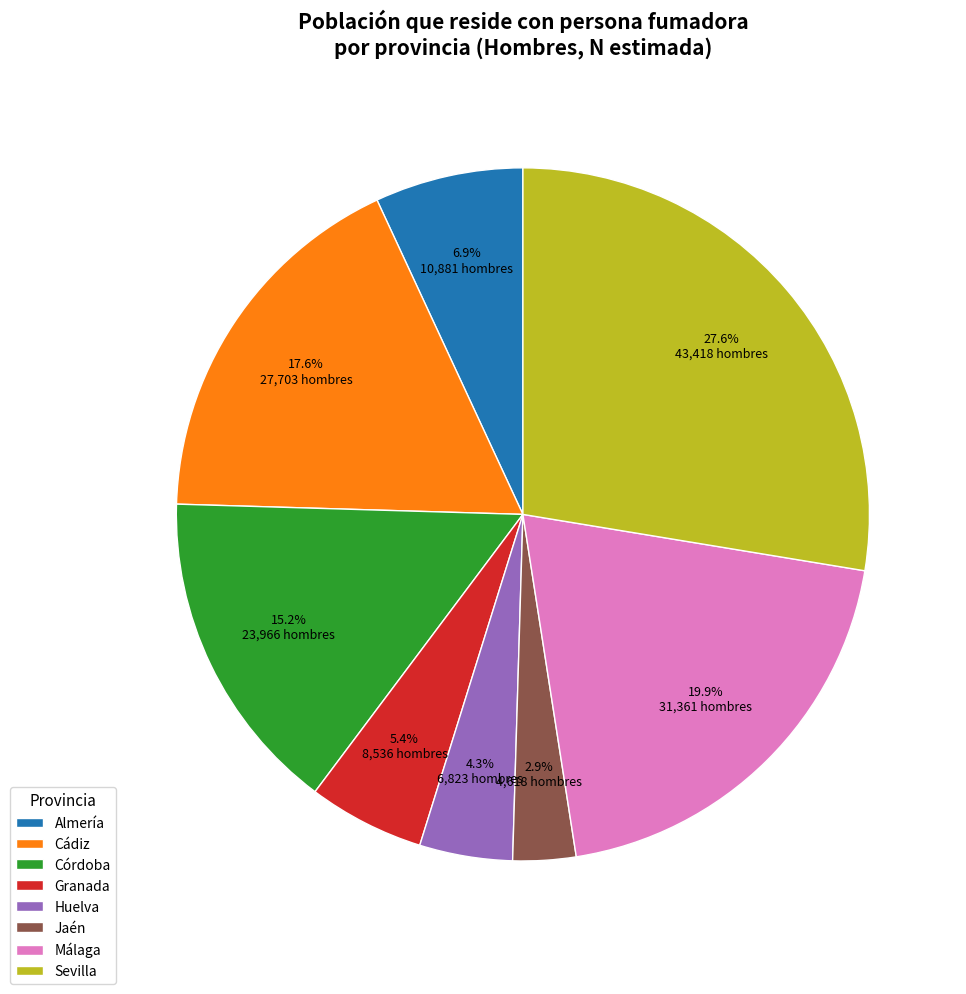

Is Córdoba the majority of the pie?

No